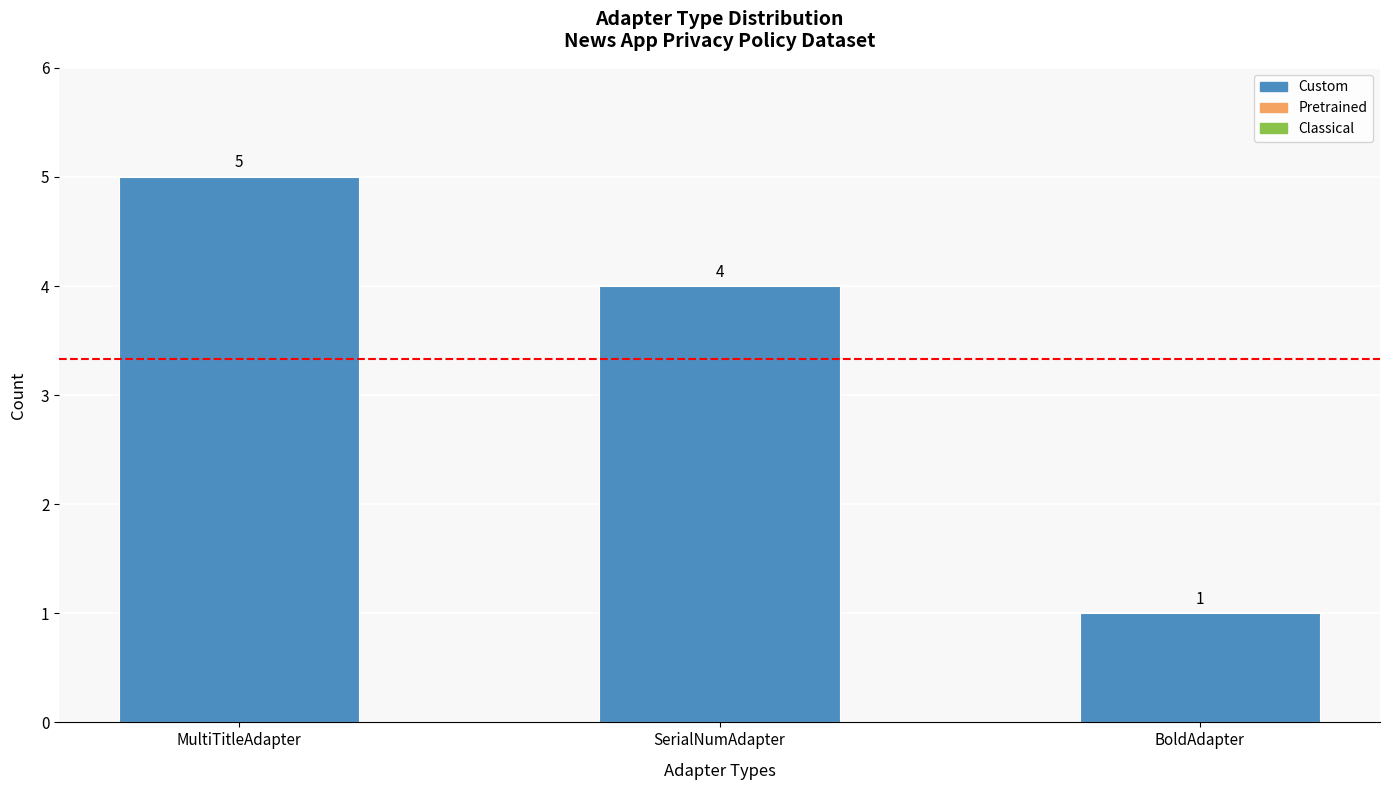

How many values are between 1 and 5?

3